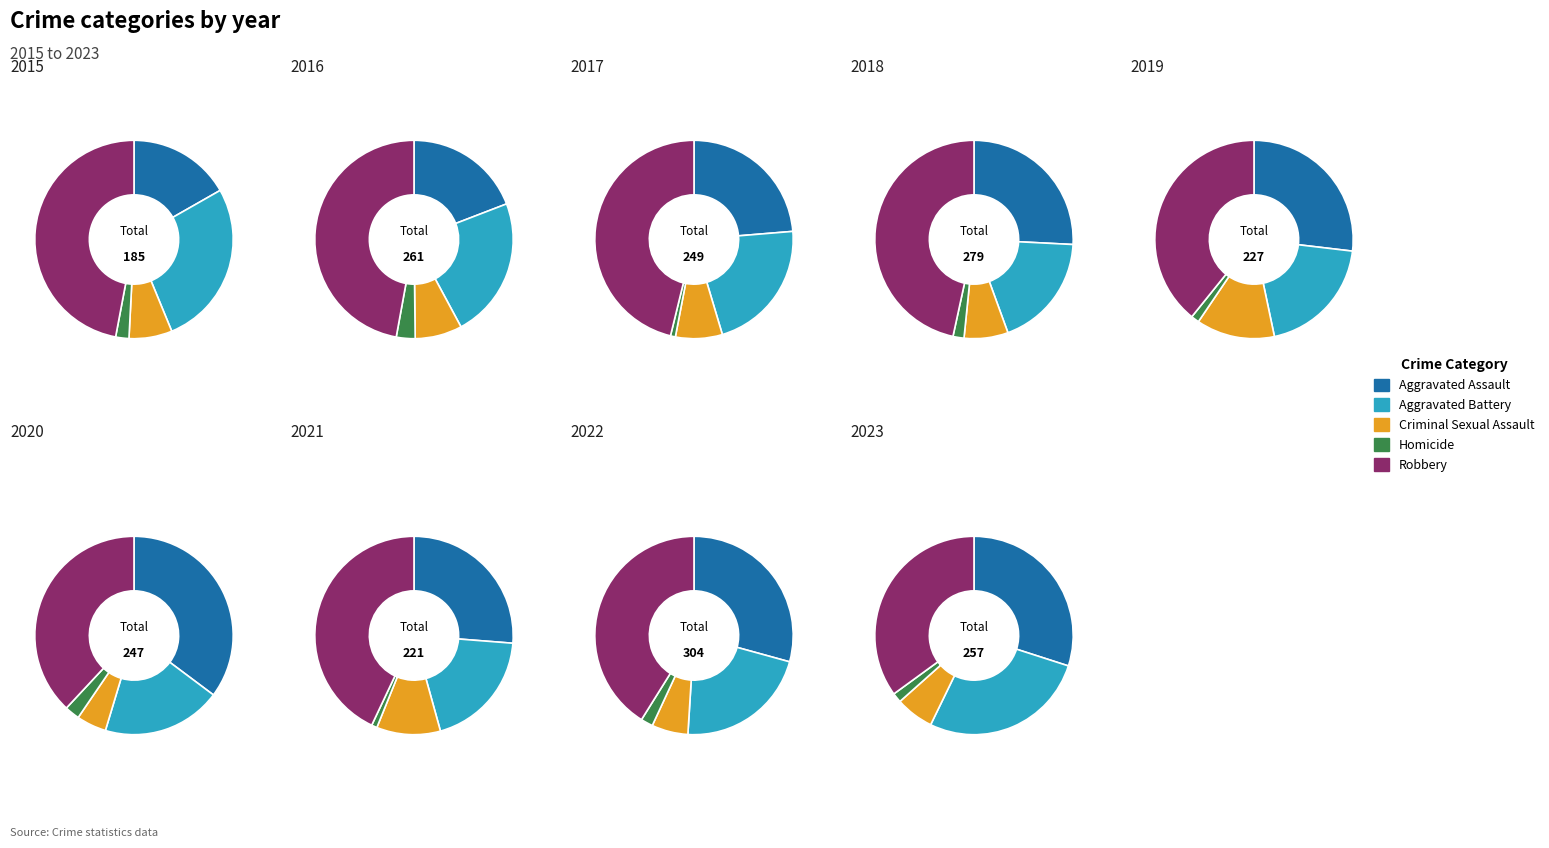

To the nearest percent, what portion does 7 represent?

14%